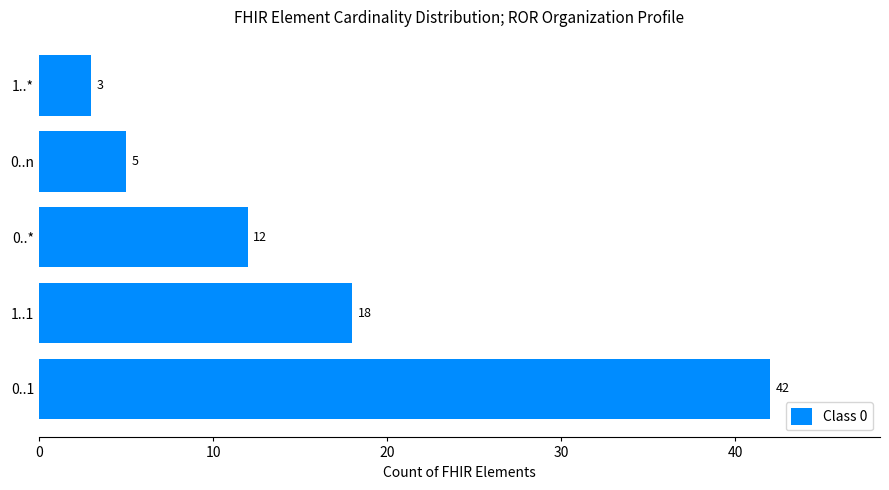

What is the difference between the second highest and second lowest values?

13